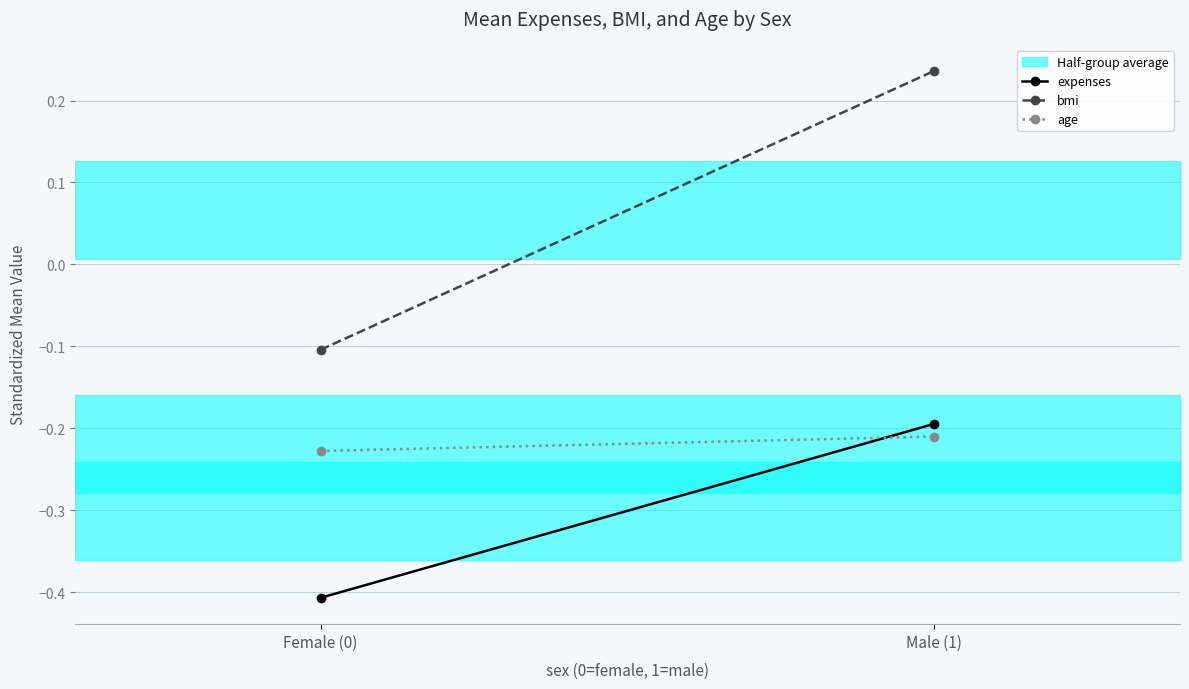

What is the maximum value for bmi?

0.2